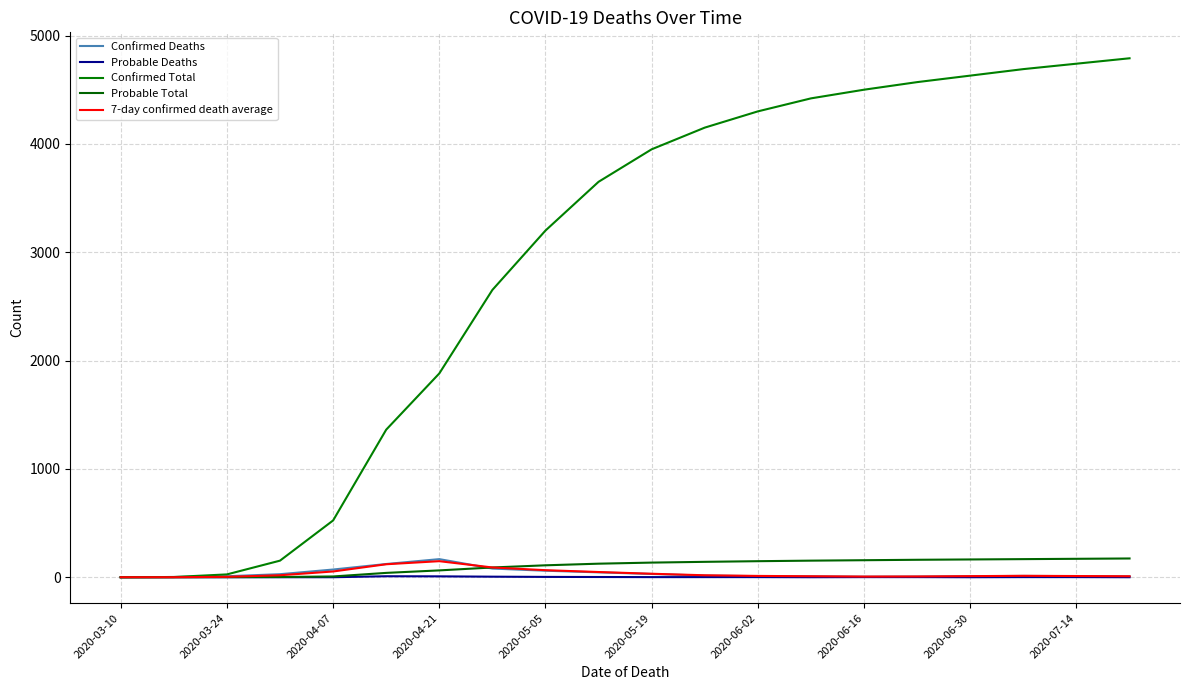

Which series has the widest spread of values?

Confirmed Total